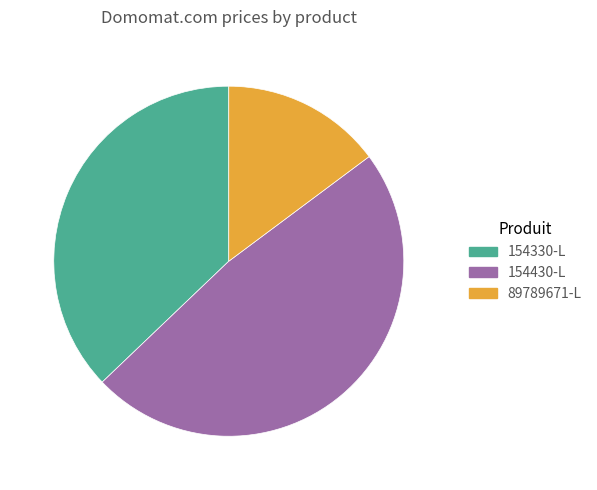

What is the largest slice in the pie chart?

154430-L